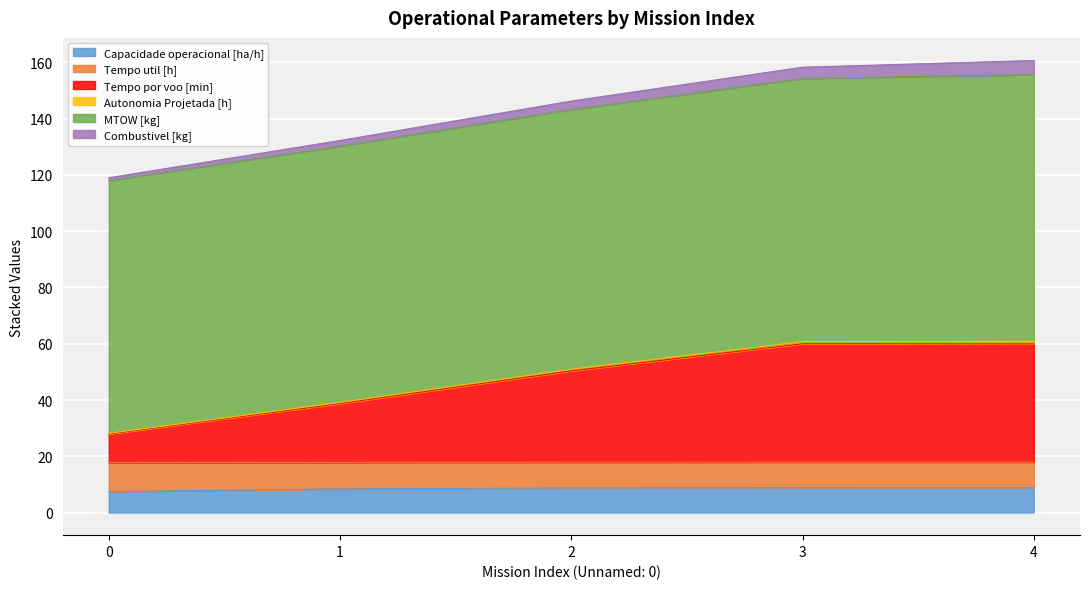

The value of Capacidade operacional [ha/h] at 2 is 1.8. True or false?

False